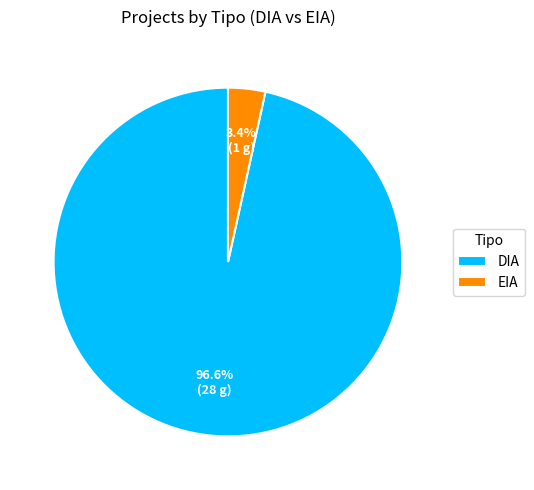

Which slice is the largest?

DIA